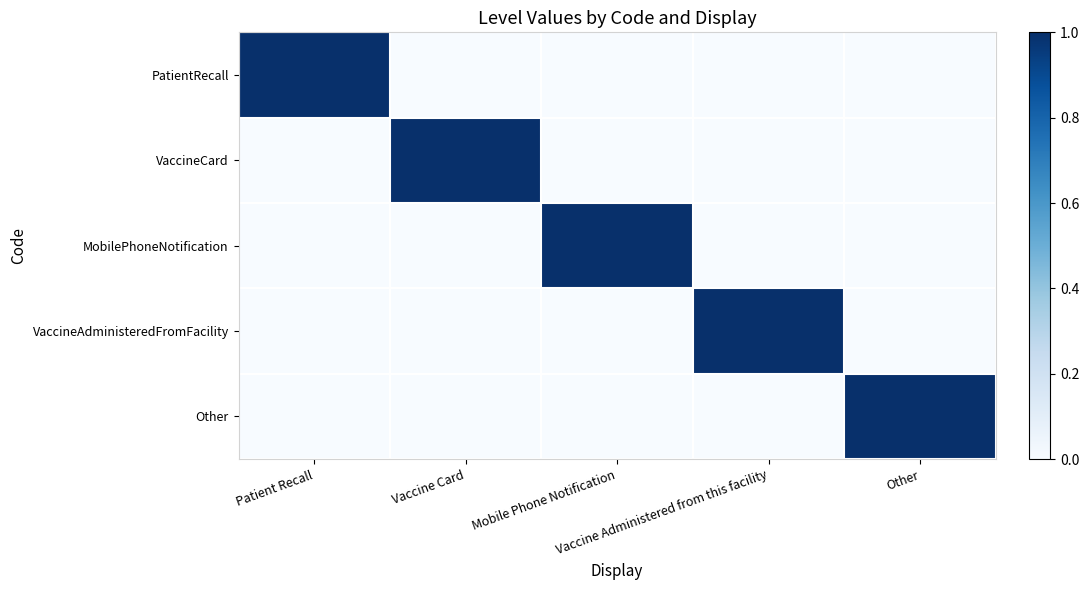

At which category does the chart reach its minimum across all series?

Vaccine Card